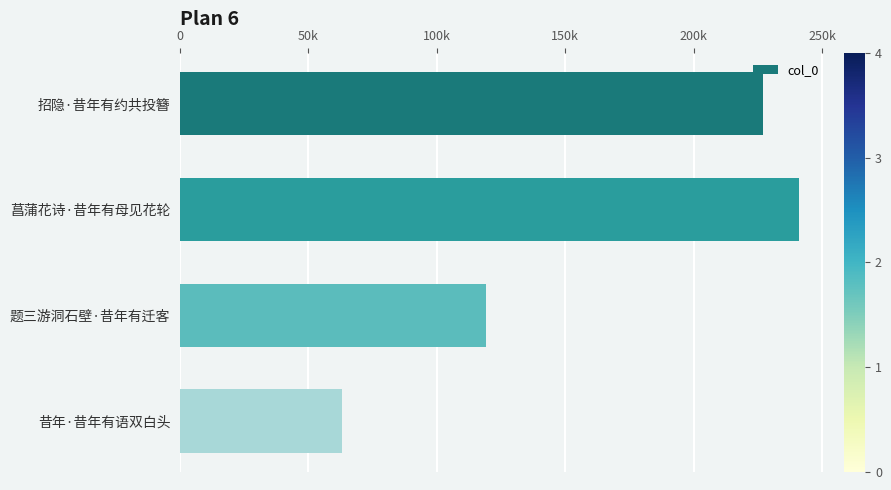

Does the chart contain any negative values?

No